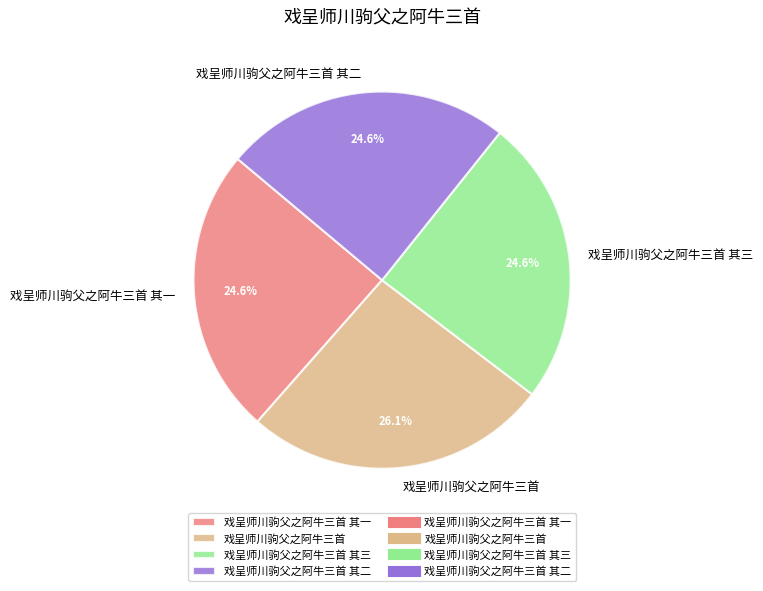

Combined, do 戏呈师川驹父之阿牛三首 其二 and 戏呈师川驹父之阿牛三首 其一 account for over 50%?

No